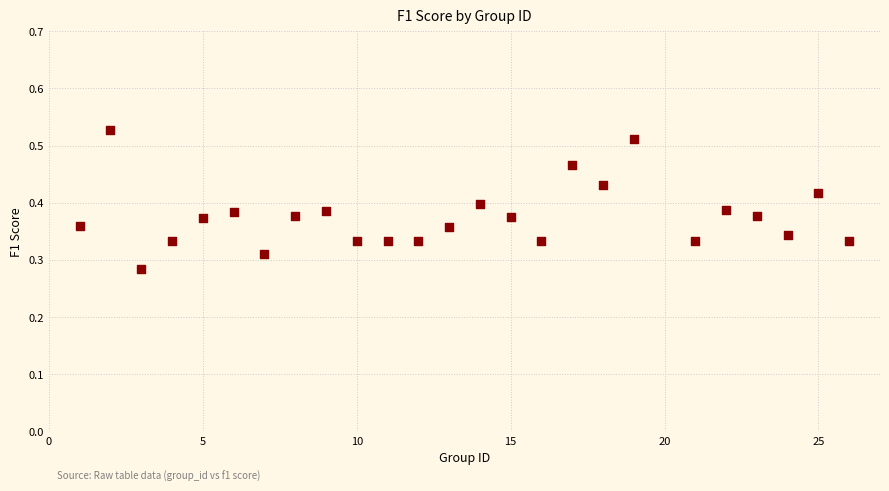

What is the range of X values (max minus min)?

25.0